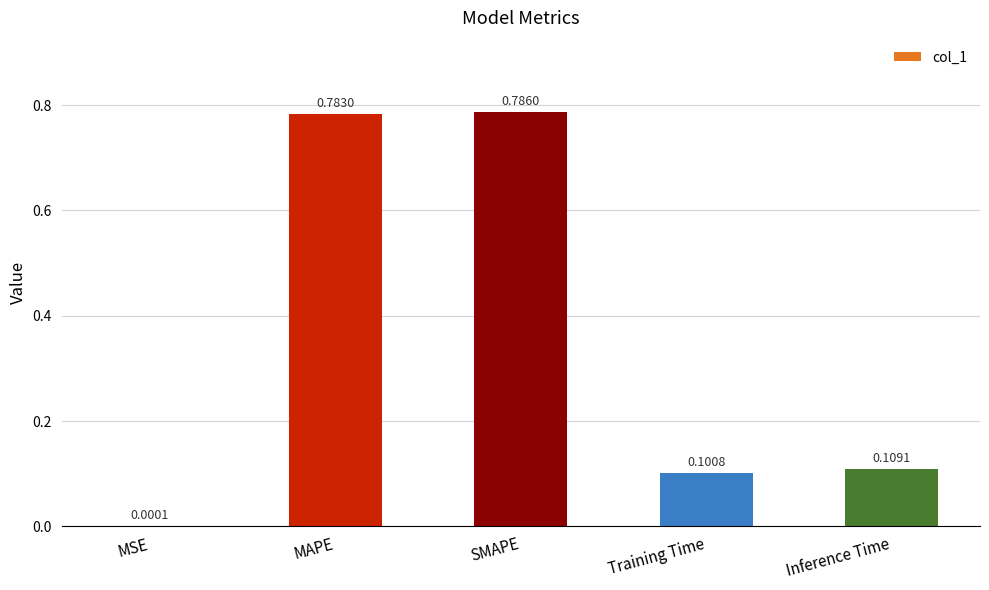

Does the chart contain stacked bars?

No